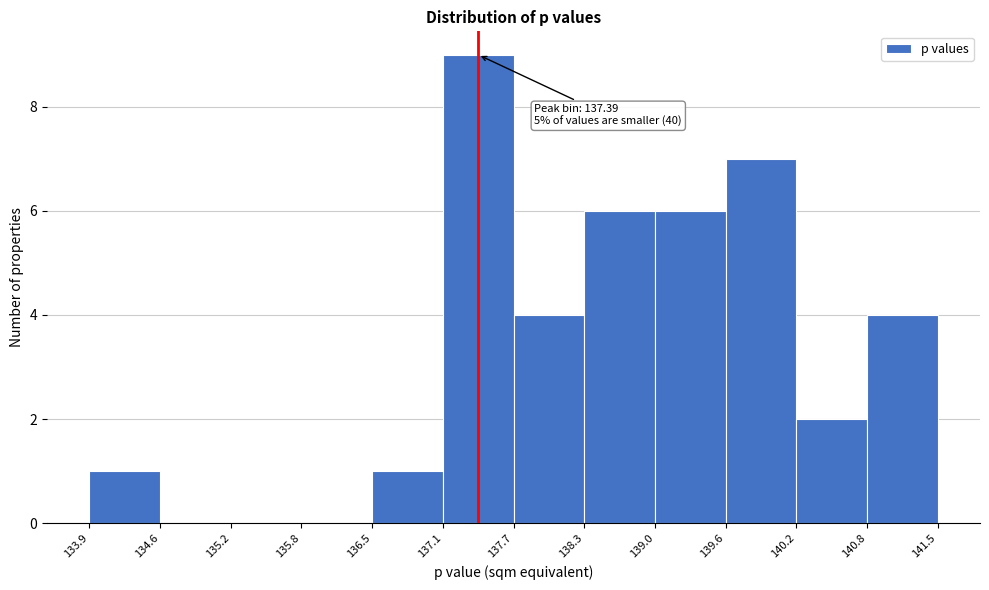

Over which range of the x-axis is the bar tallest?

137.1 to 137.7